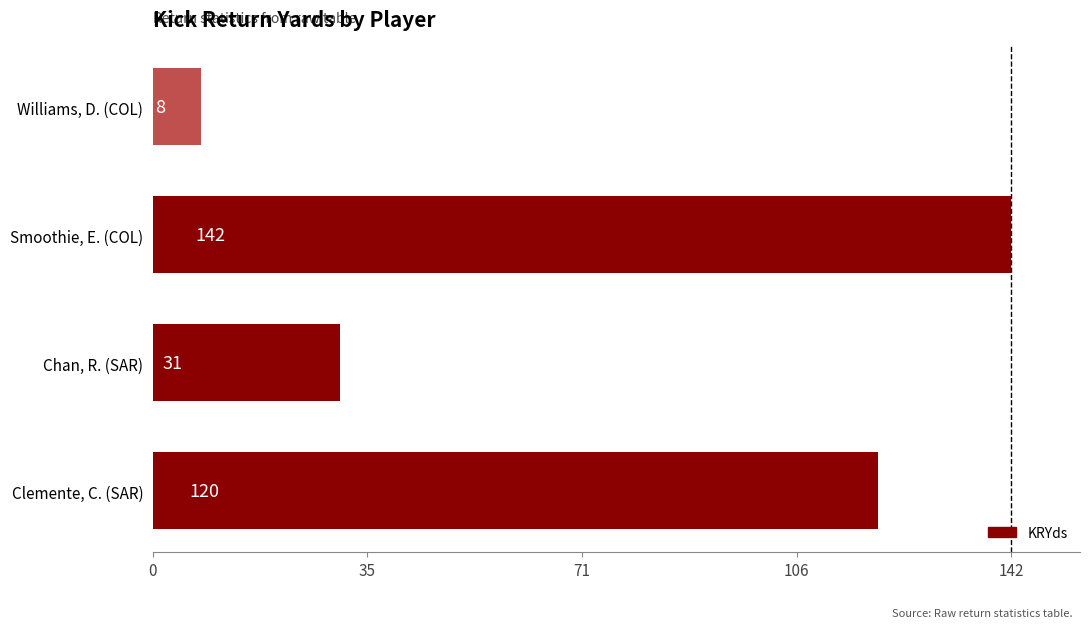

What is the average value?

75